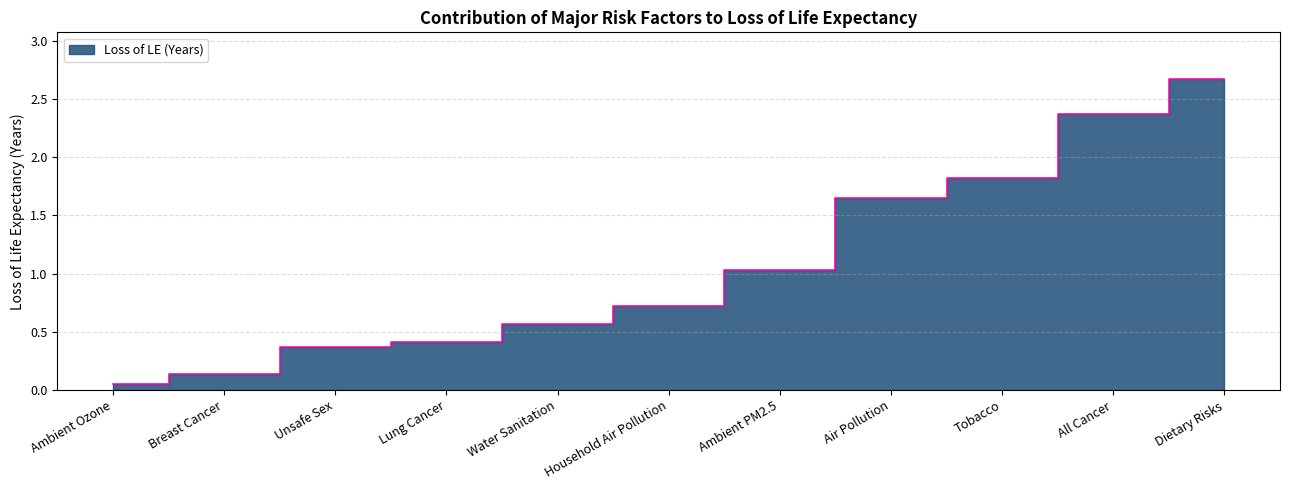

Read the value at Unsafe Sex.

0.4